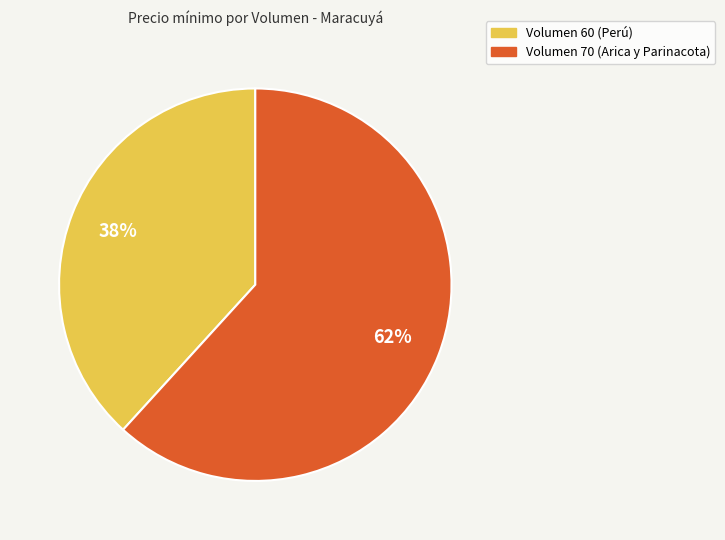

What percentage is the Volumen 70 (Arica y Parinacota) slice, to the nearest percent?

62%